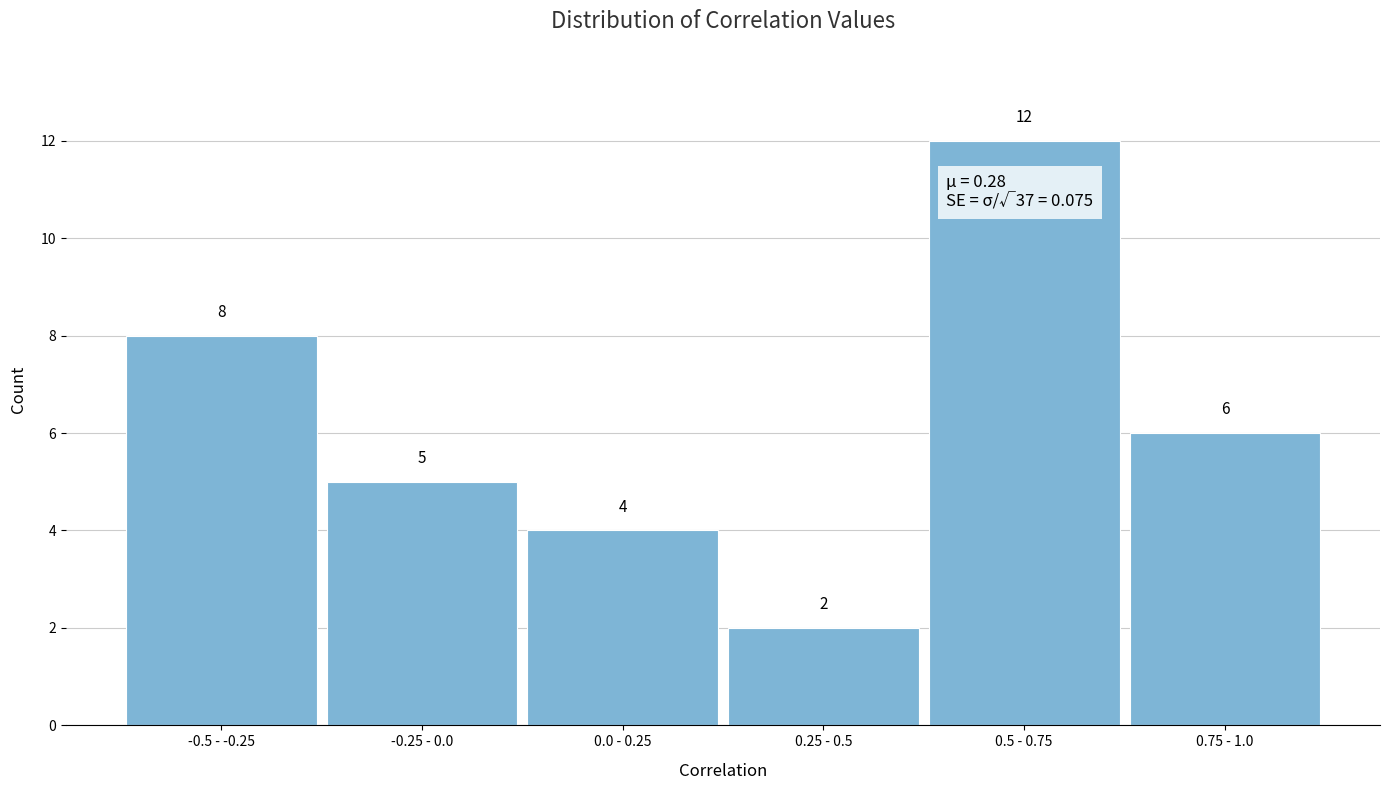

Reading right to left, what are all the values shown in this chart?

6	12	2	4	5	8